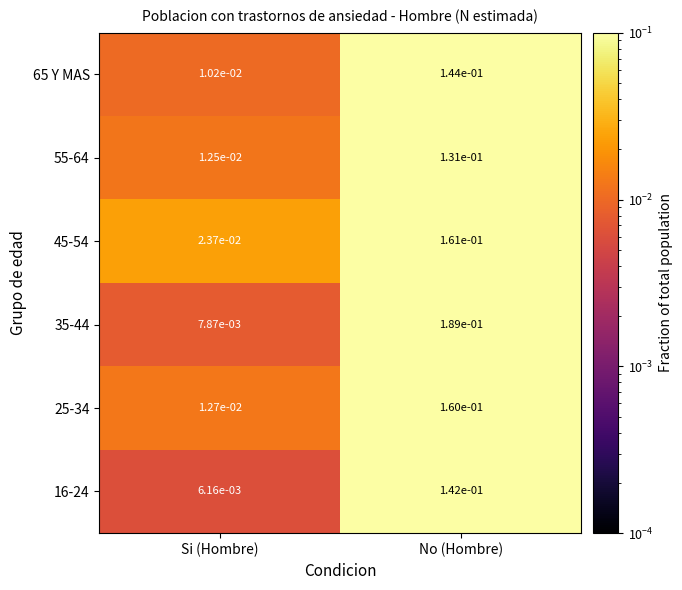

At which category is the sum across all series the highest?

No (Hombre)